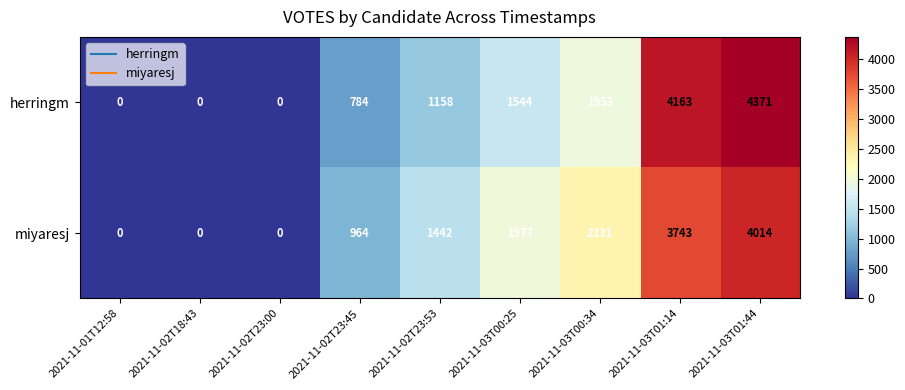

At 2021-11-03T00:34, list the series in order from smallest to largest.

herringm, miyaresj